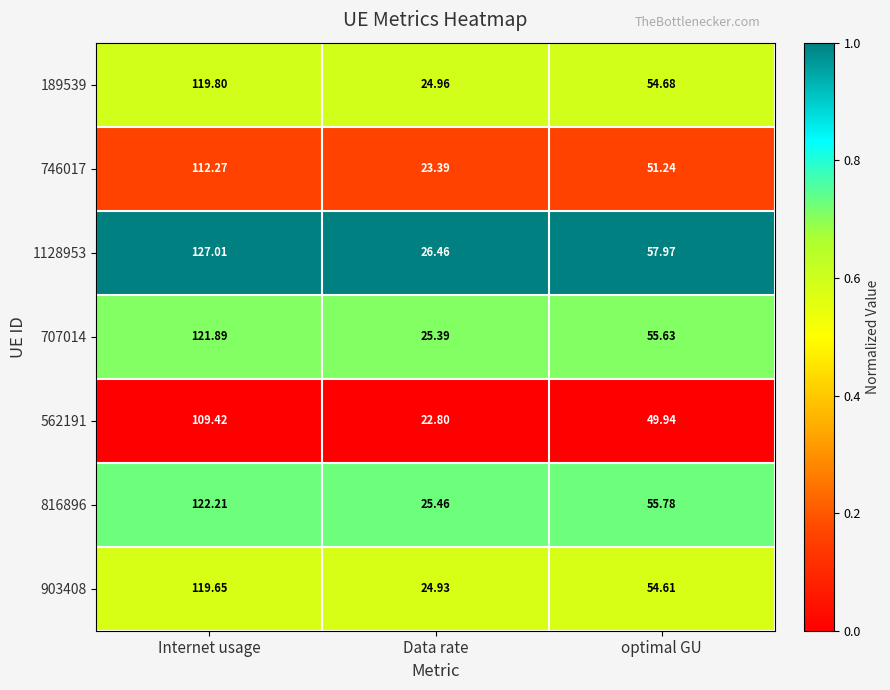

List the labels in order of 746017 value, largest first.

Internet usage, optimal GU, Data rate